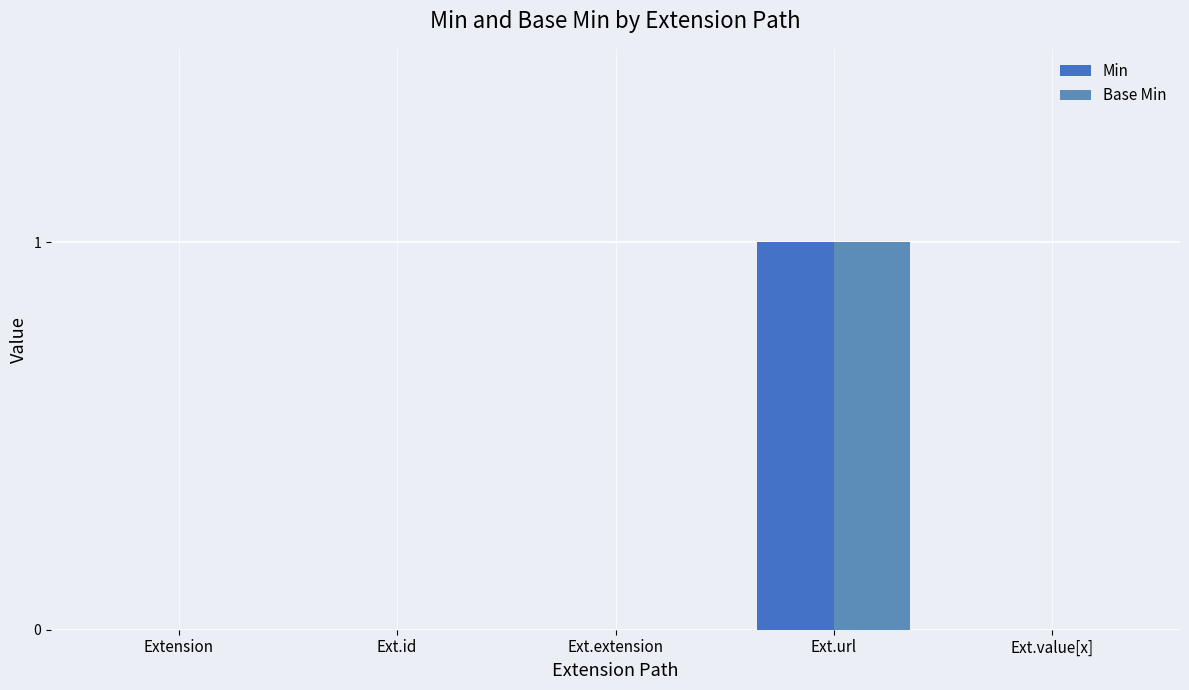

Which category has the lowest value in the Base Min series?

Extension